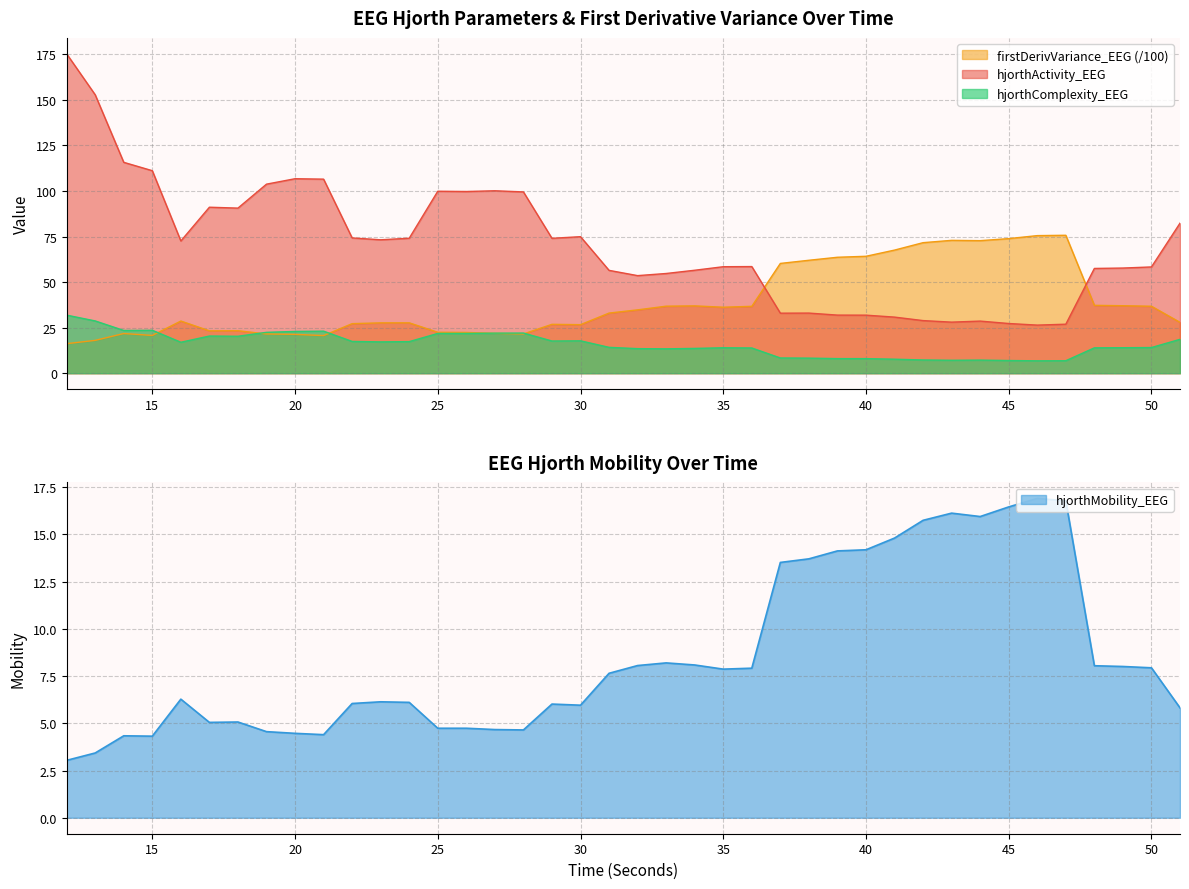

What is the maximum value shown in the chart?

175.3